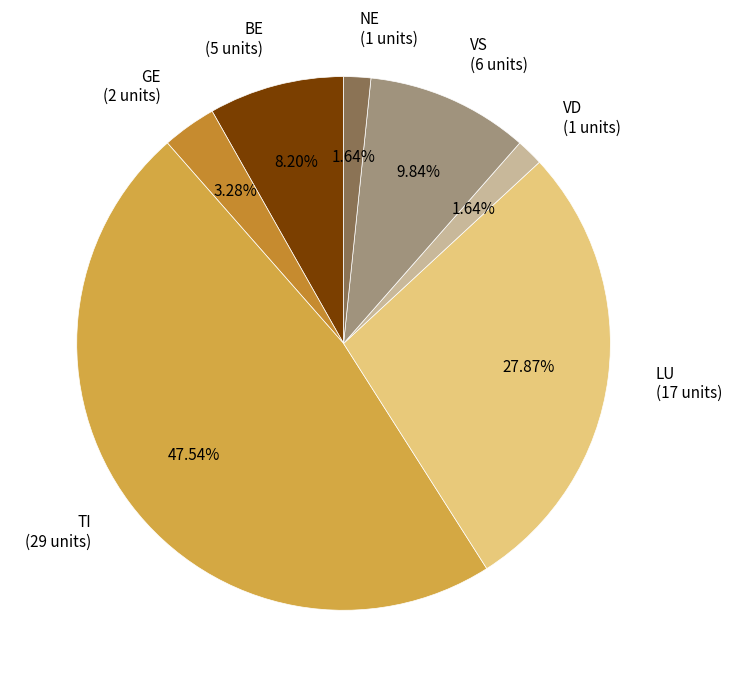

Which has a higher value, VS (6 units) or TI (29 units)?

TI (29 units)